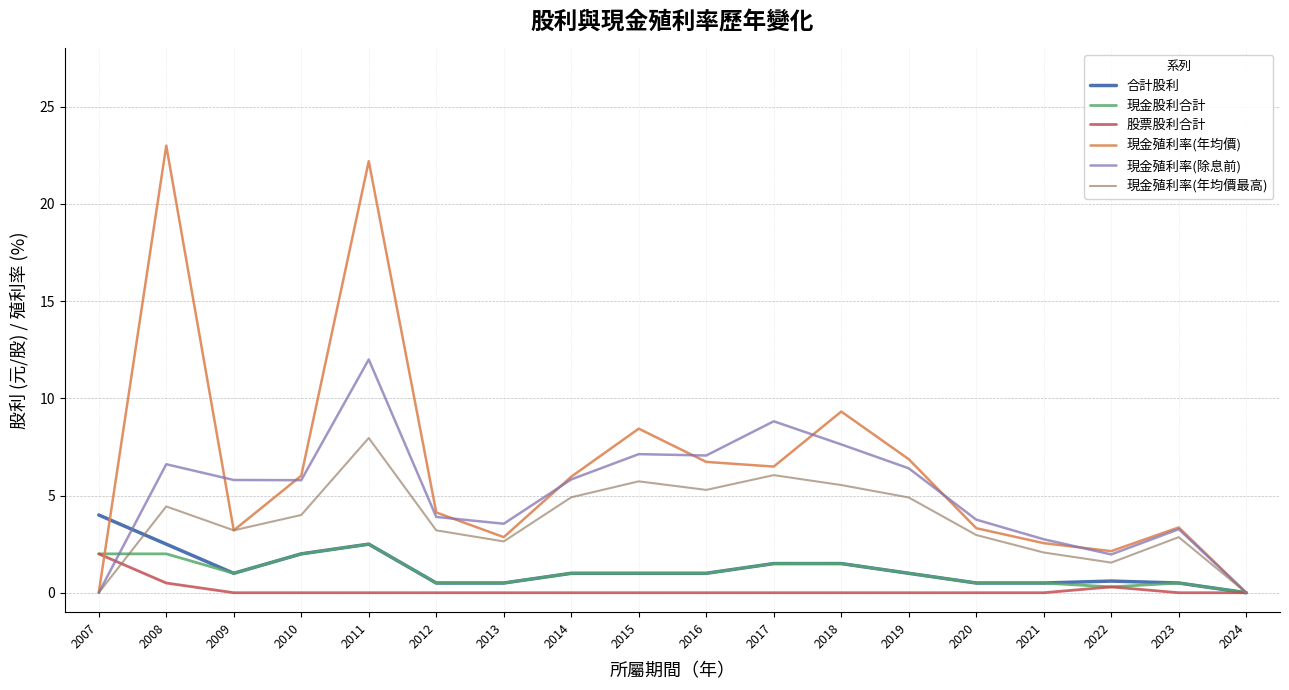

Does the chart display data point markers on the line(s)?

No